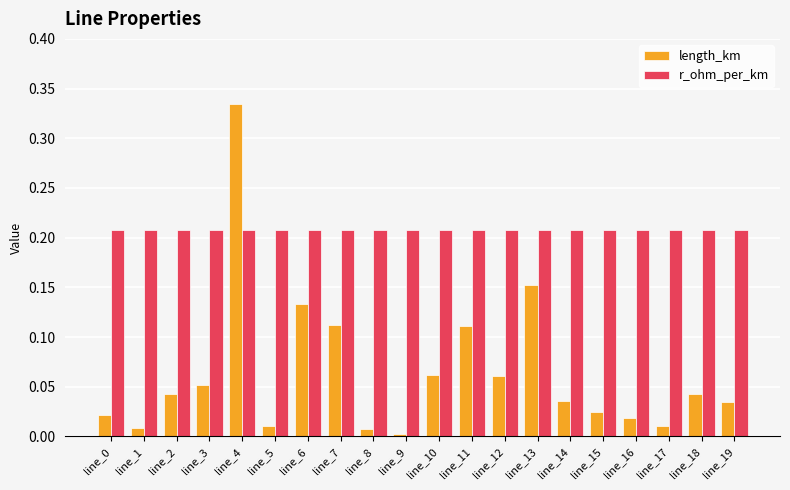

Rank the series by their maximum value, from lowest to highest.

r_ohm_per_km, length_km